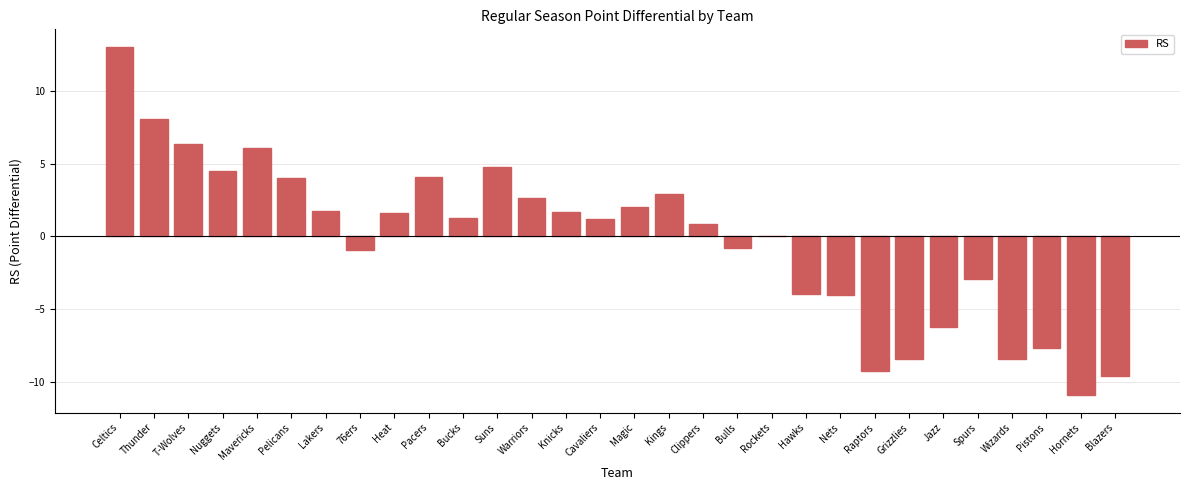

Which label corresponds to the largest value in the chart?

Celtics